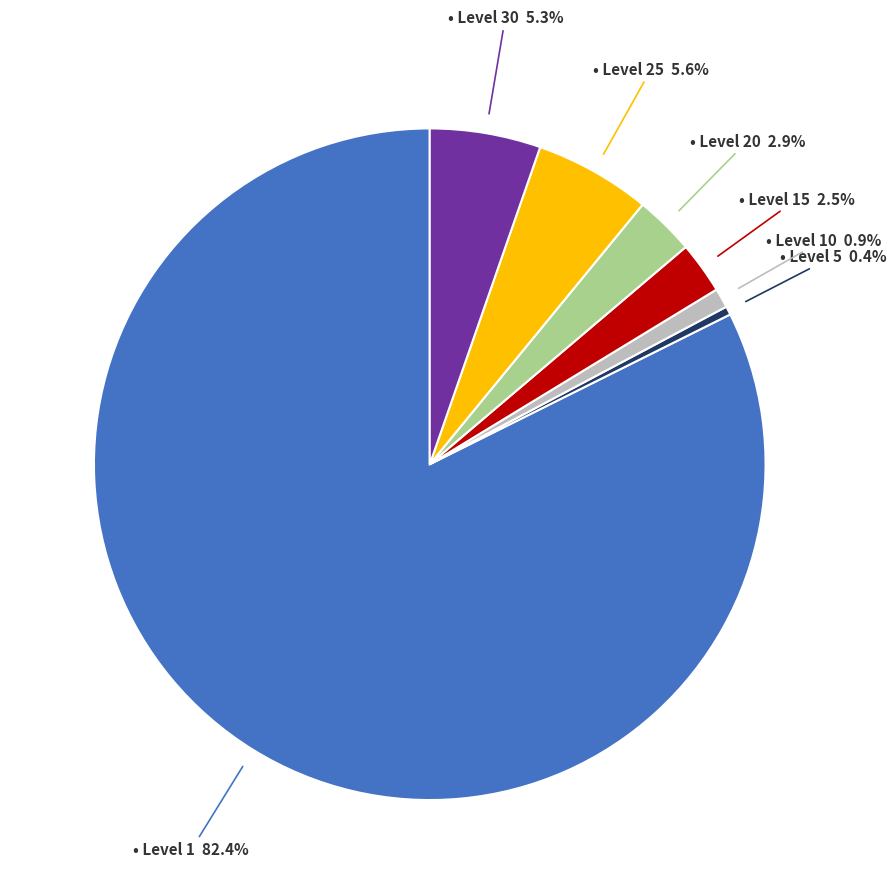

Is there any slice that represents more than half of the pie?

Yes